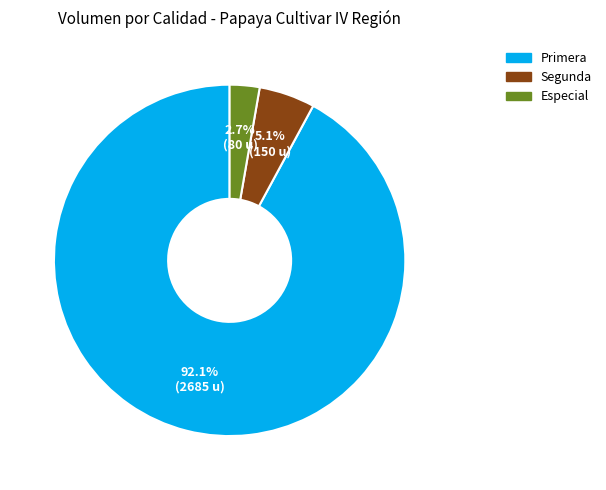

Is there any slice that represents more than half of the pie?

Yes